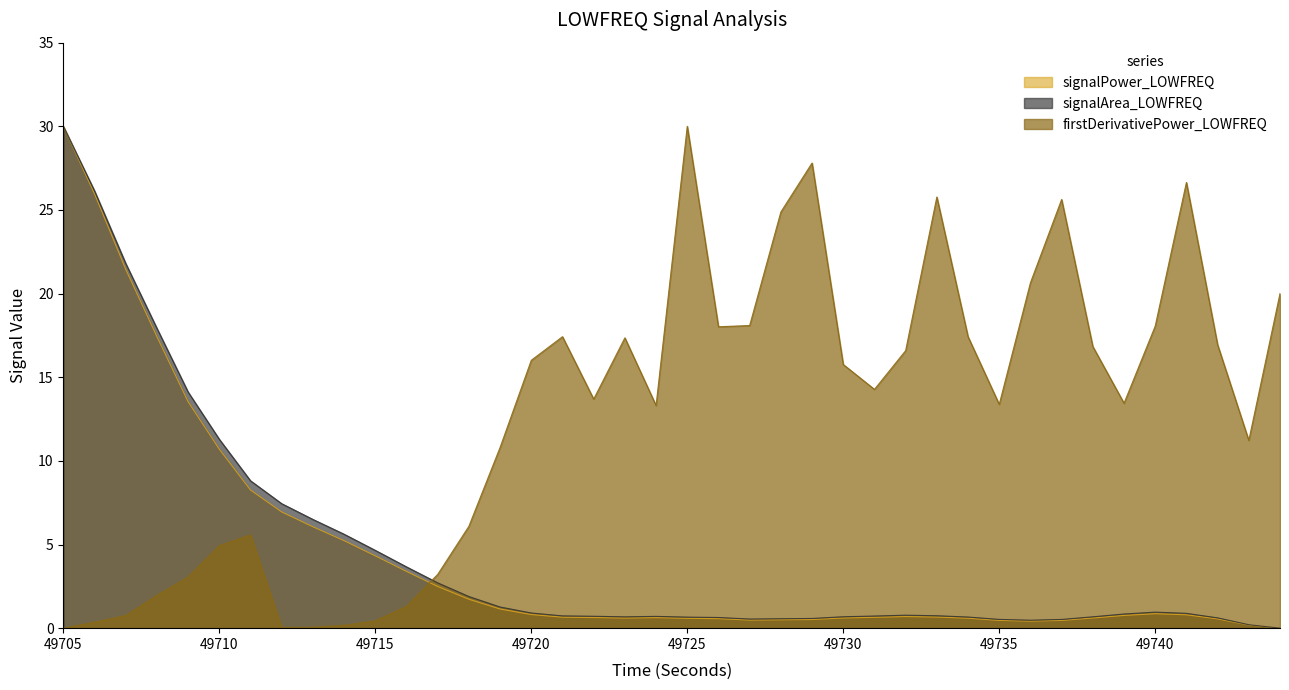

What is the sum of all signalArea_LOWFREQ values?

179.9